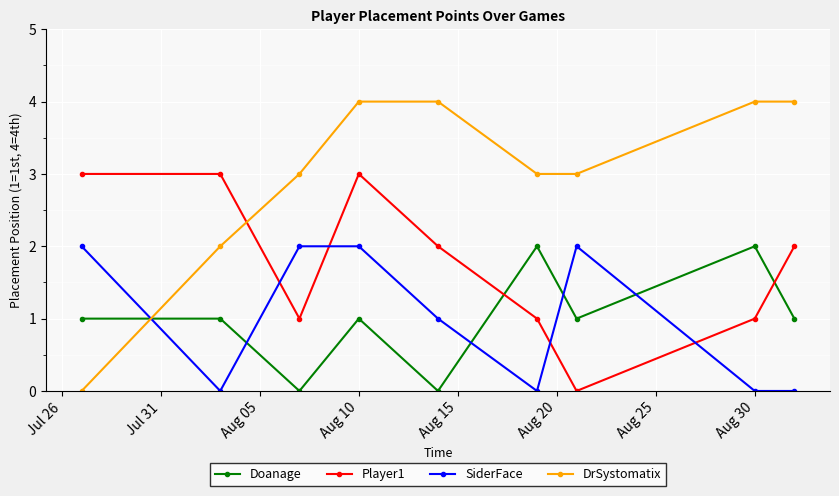

What is the greatest value displayed?

4